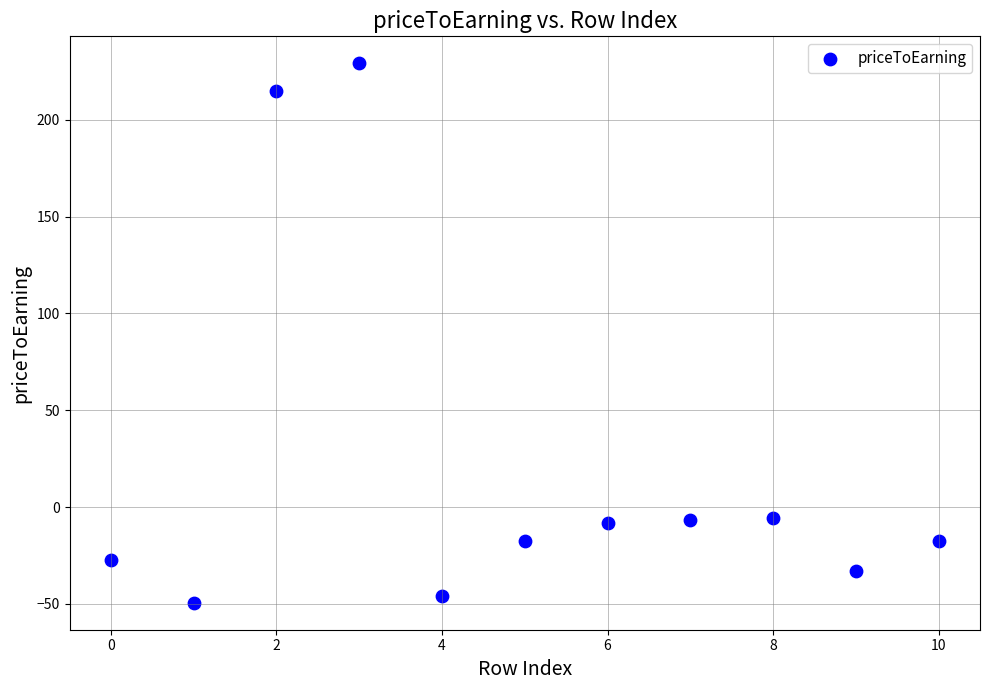

What is the range of Y values (max minus min)?

278.5